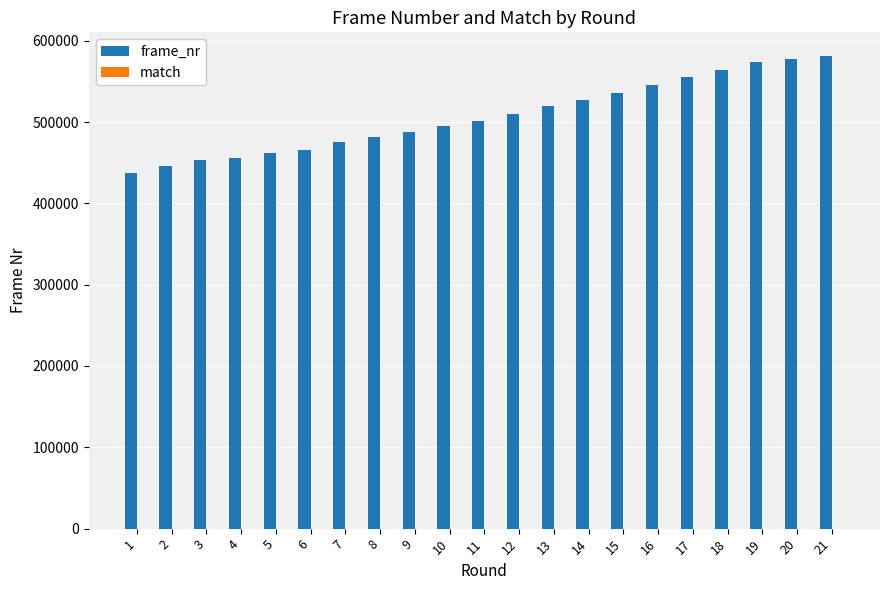

What is the total value across all series at 14?

526981